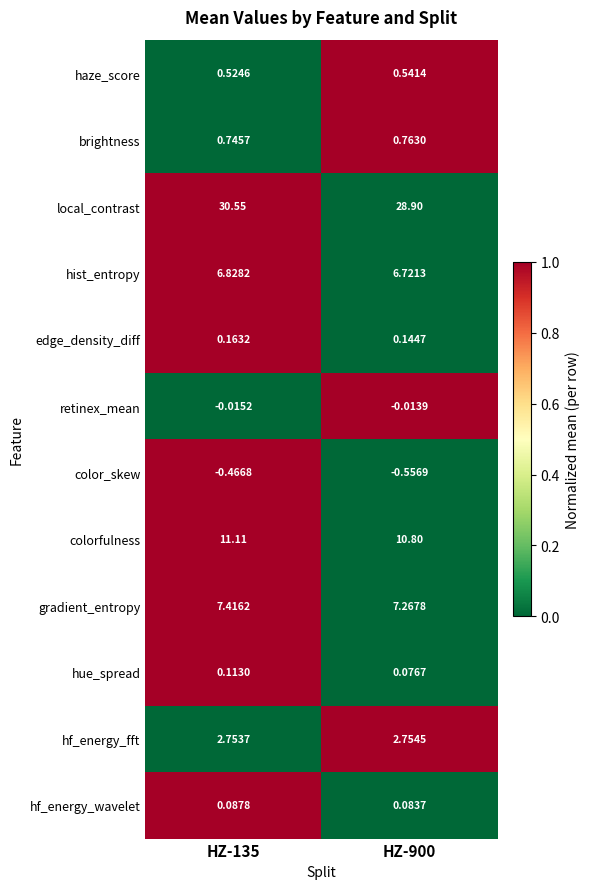

List the series in order of their peak value, lowest first.

color_skew, retinex_mean, hf_energy_wavelet, hue_spread, edge_density_diff, haze_score, brightness, hf_energy_fft, hist_entropy, gradient_entropy, colorfulness, local_contrast